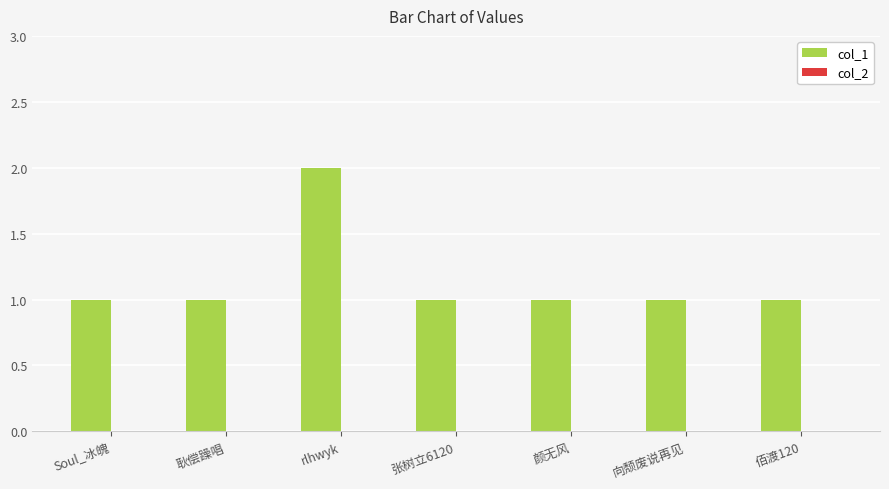

Approximately how many times larger is the value at 佰渡120 compared to Soul_冰魄?

1.0